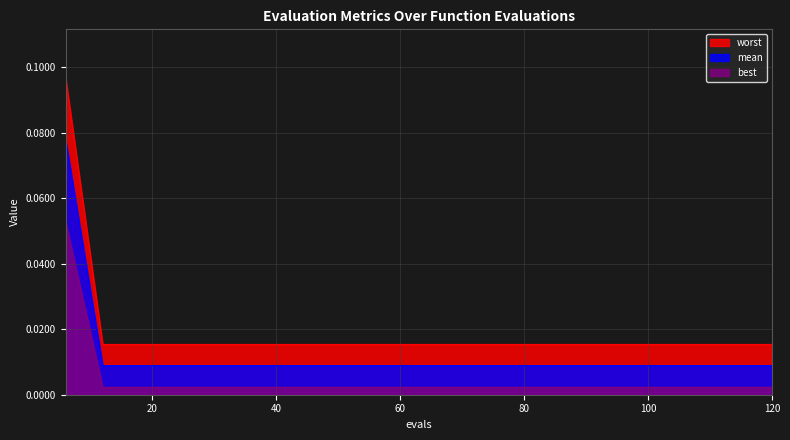

Is the value of worst at 66 greater than the value of best at 72?

No